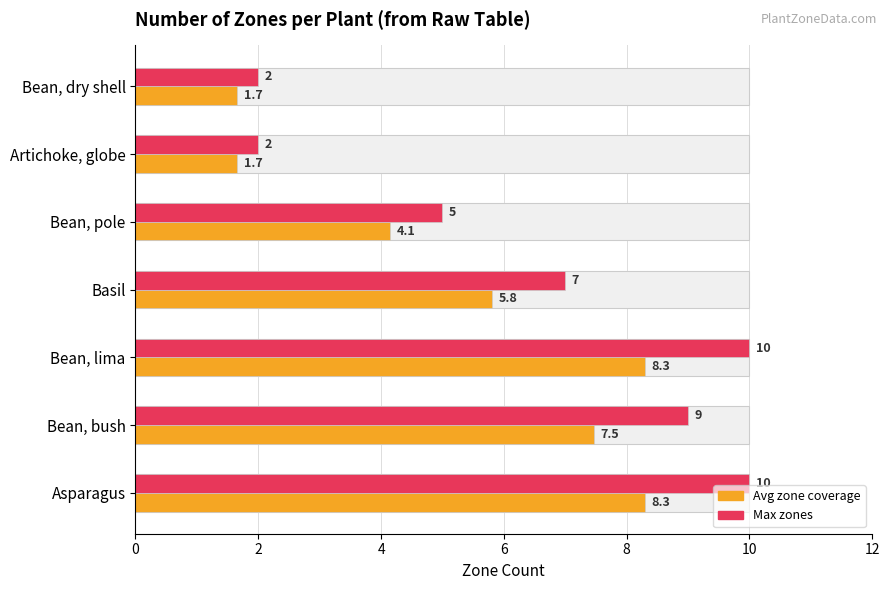

Which series has the widest spread of values?

Max zones